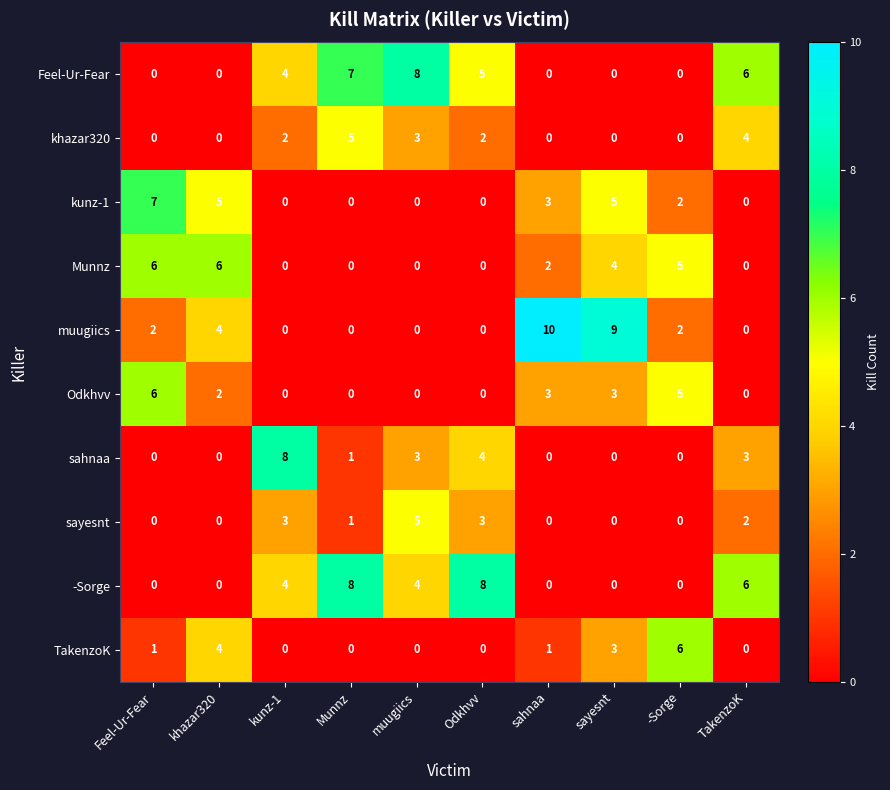

How many values in the sahnaa series are below 1?

5